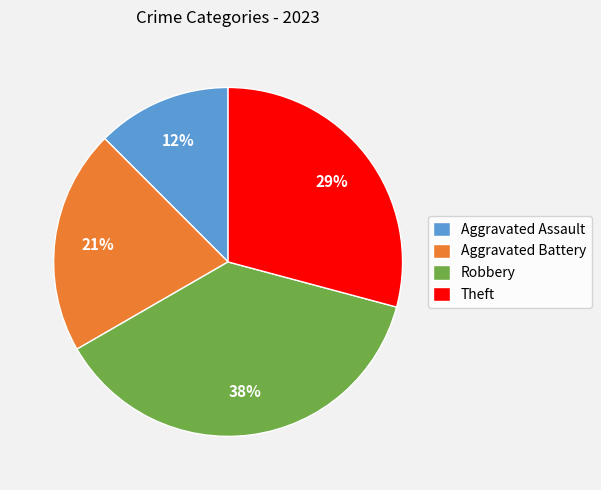

What percentage is the Theft slice, to the nearest percent?

29%